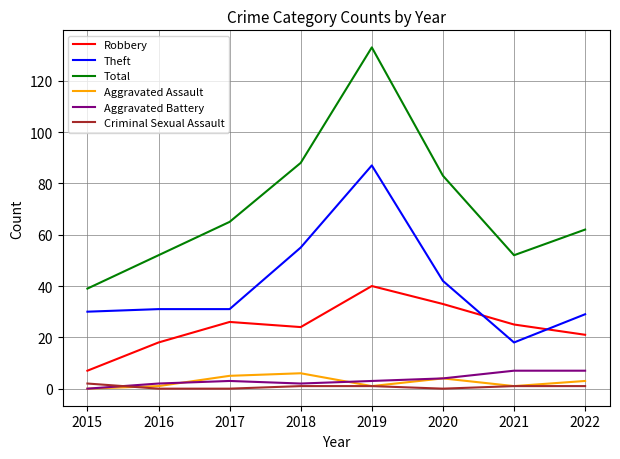

Between 2016 and 2021, which series saw the biggest shift?

Theft